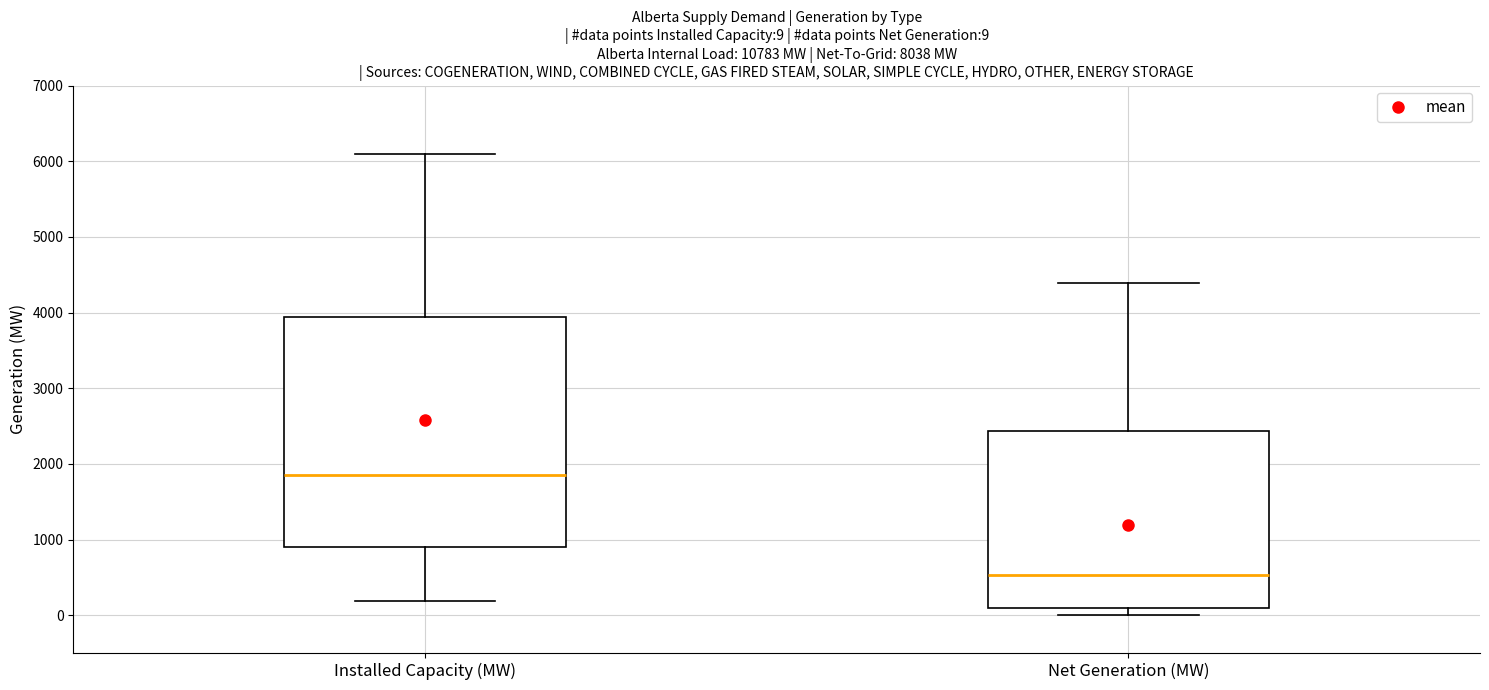

Which box has the highest median line?

Installed Capacity (MW)